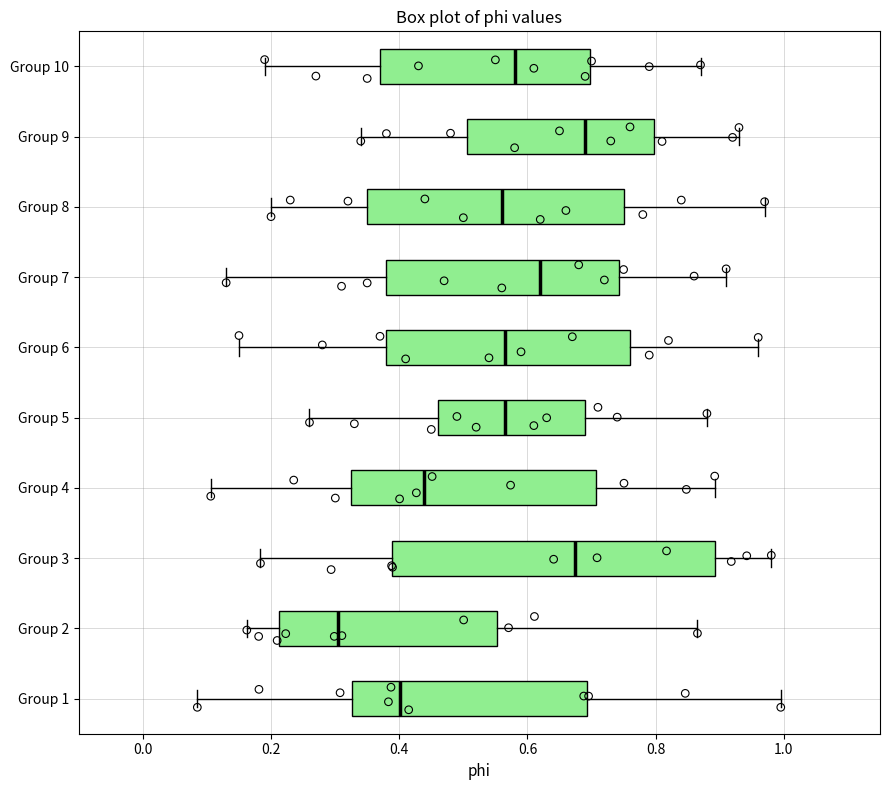

Where is the right edge of the box for Group 7 on the x-axis? The values are not printed on the chart, so give them approximately, as read against the axis.

0.74